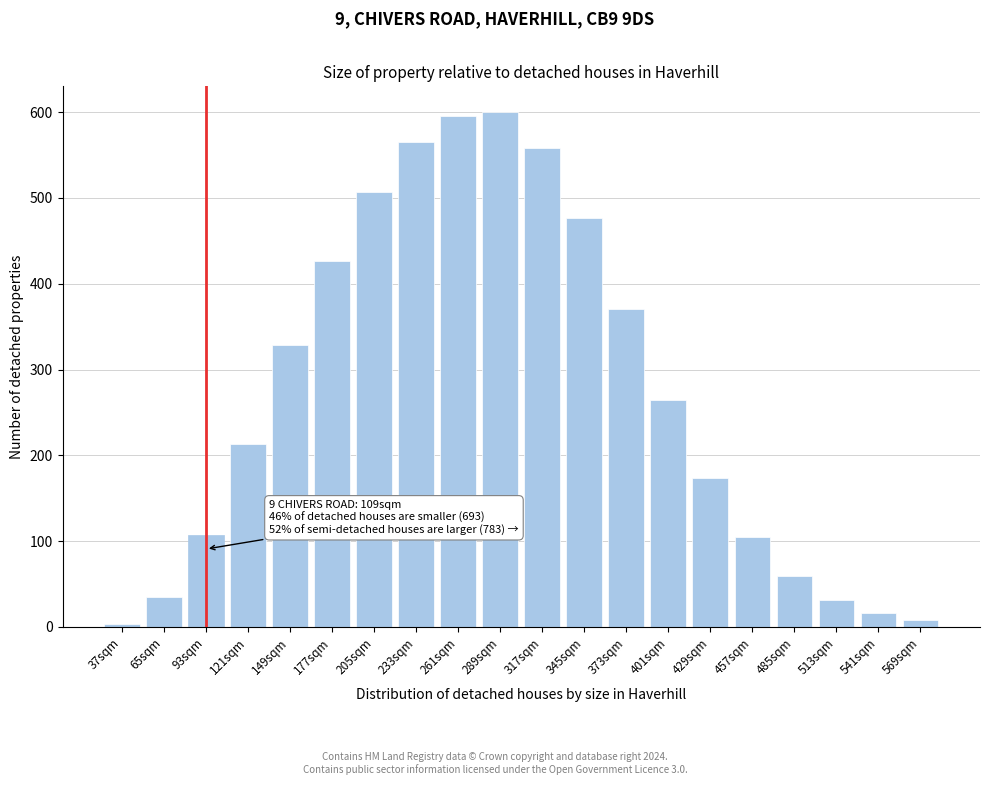

At which label is the value closest to 301?

149sqm